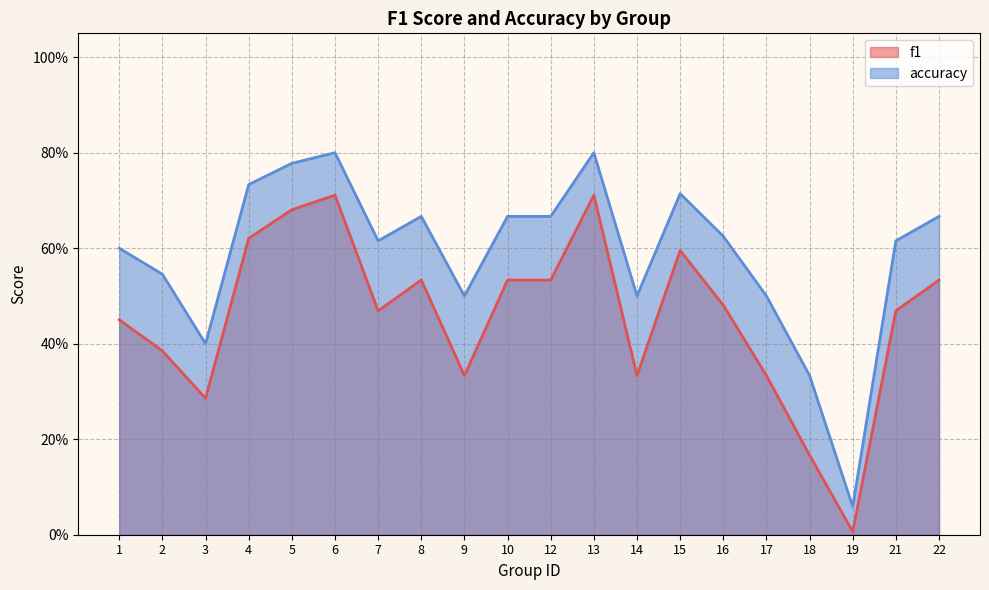

How many interior local valleys does the accuracy series have?

5